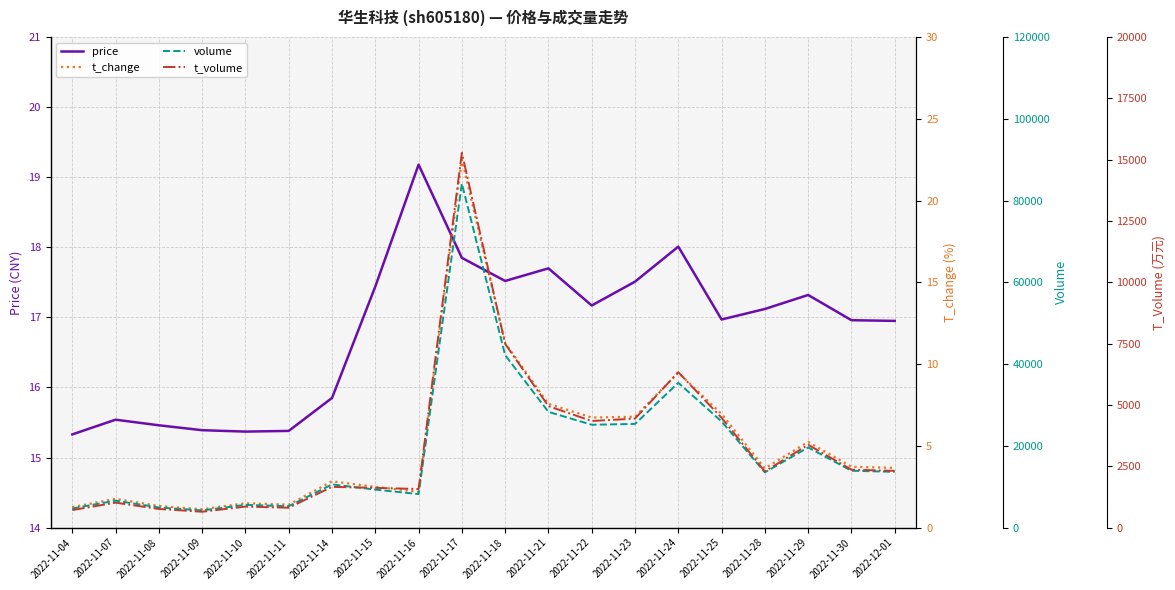

What is the difference between the t_change values at 2022-11-18 and 2022-11-29?

6.0